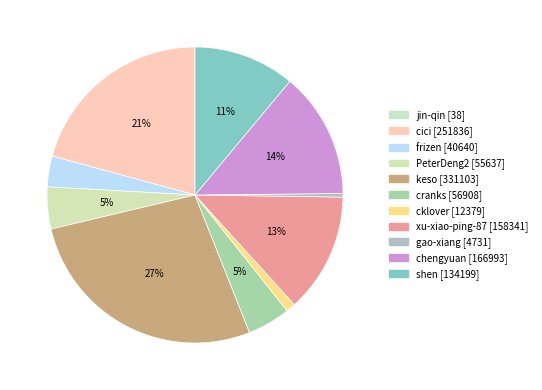

Is there a majority slice in this chart?

No